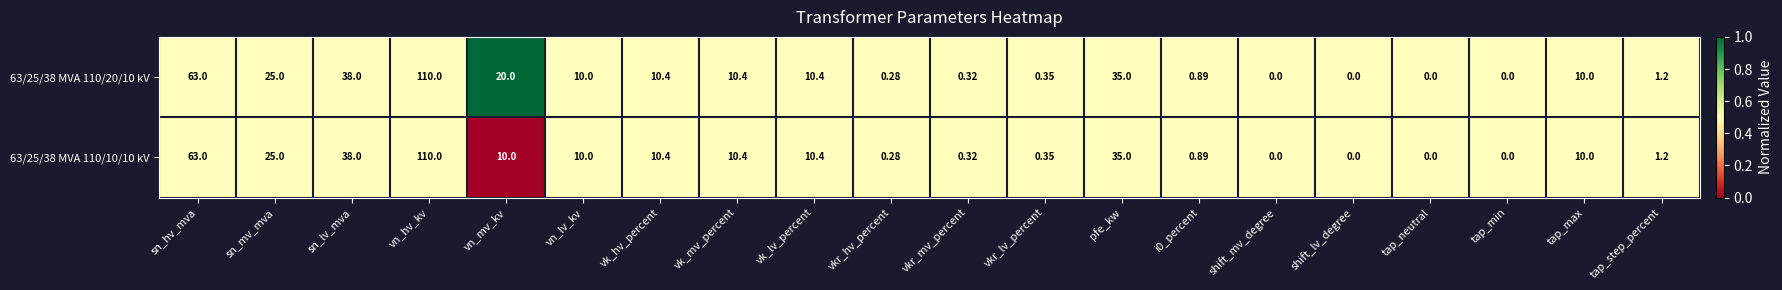

At which label does 63/25/38 MVA 110/20/10 kV first exceed 10?

sn_hv_mva